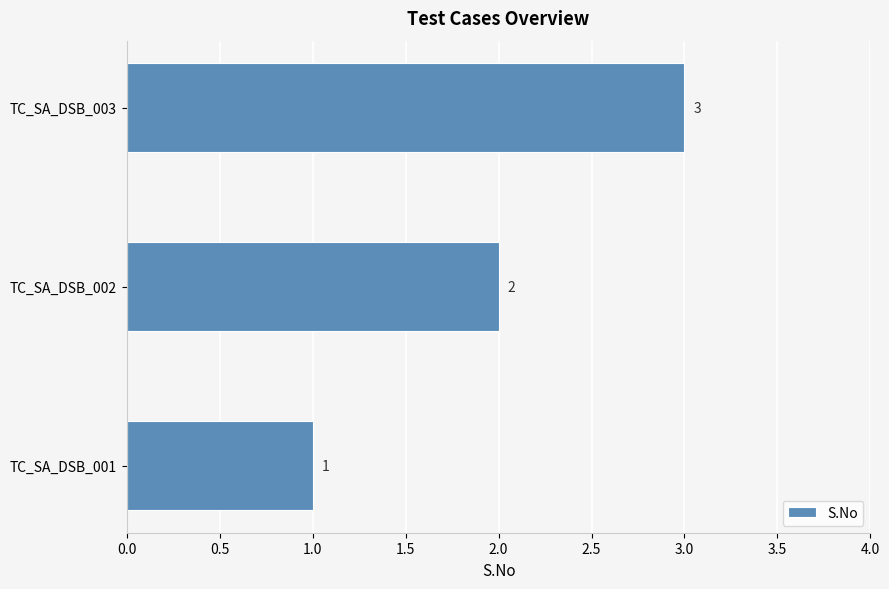

What is the ratio of the value at TC_SA_DSB_001 to the value at TC_SA_DSB_003?

0.3